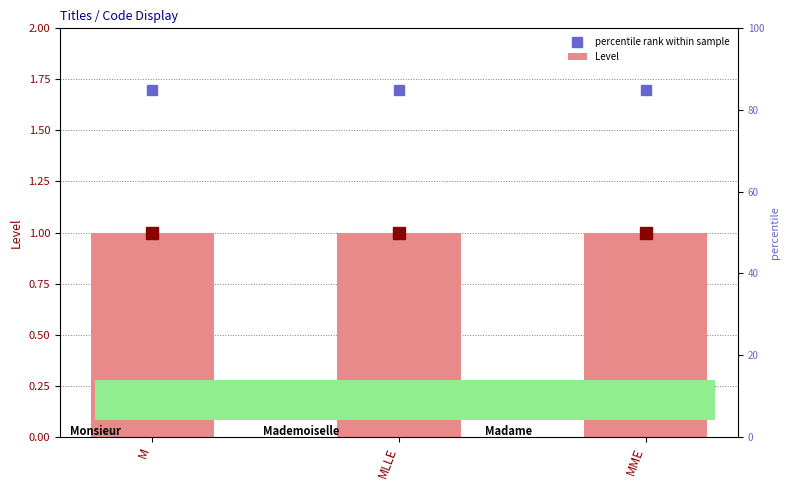

What is the label of the 3rd bar from the left?

MME